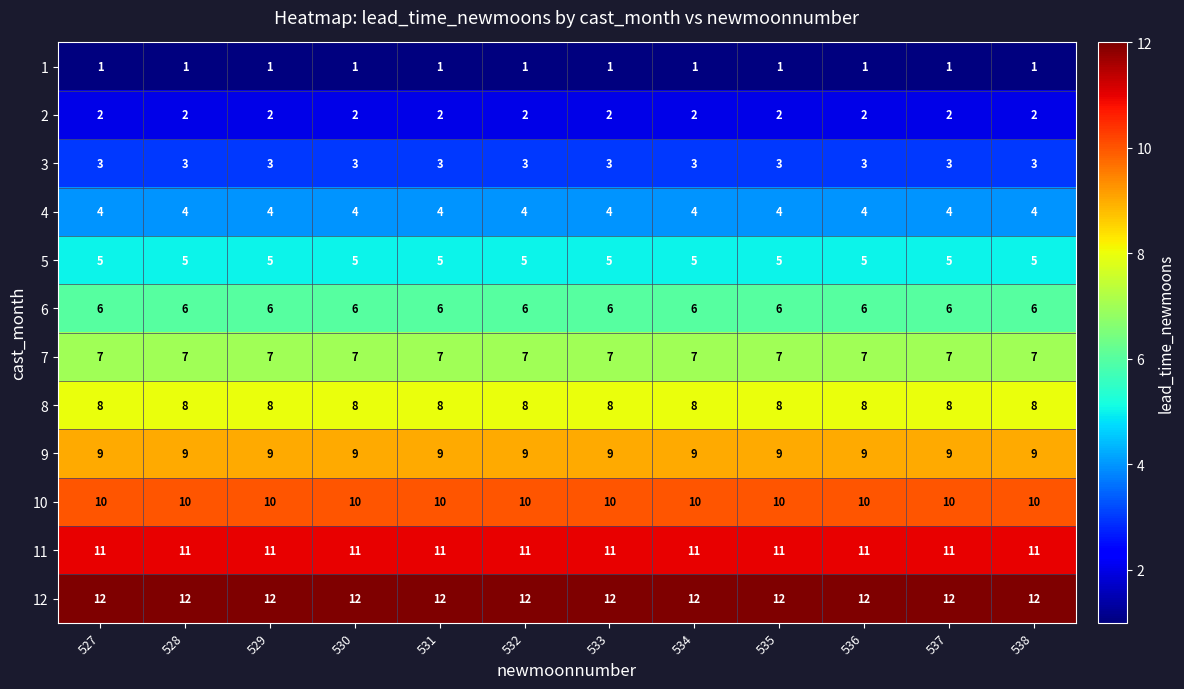

At how many categories does at least one series exceed 10?

12